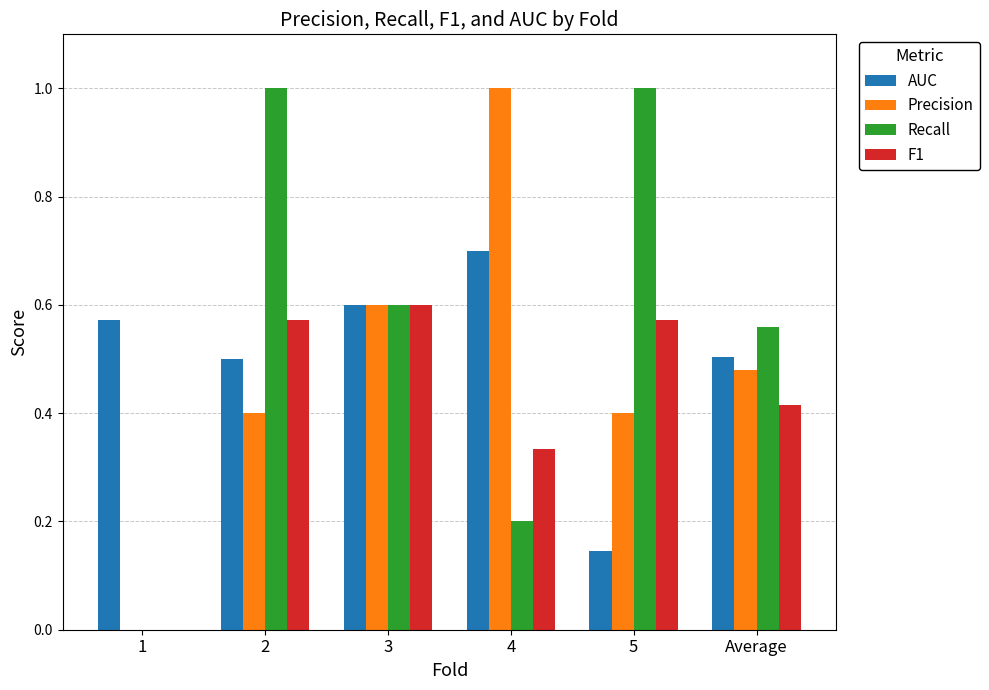

Is it true that Recall equals 0.6 at 3?

True